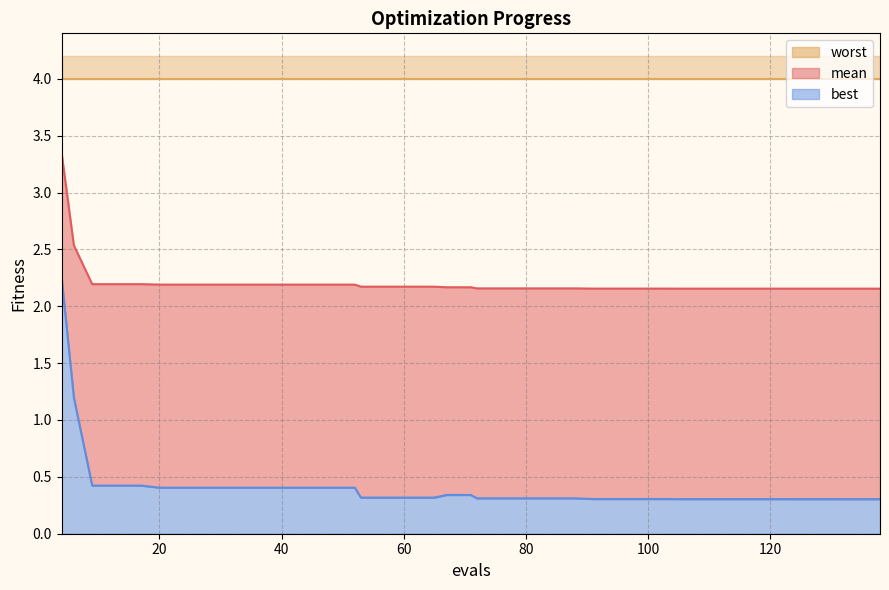

Where is best nearest to the value 1?

6